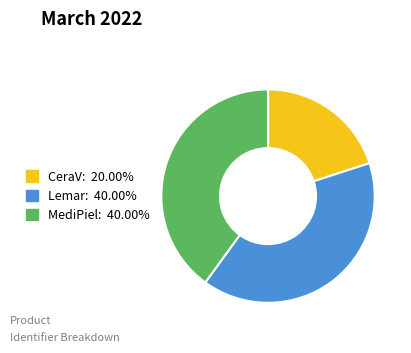

Combined, do CeraV and MediPiel account for over 50%?

Yes